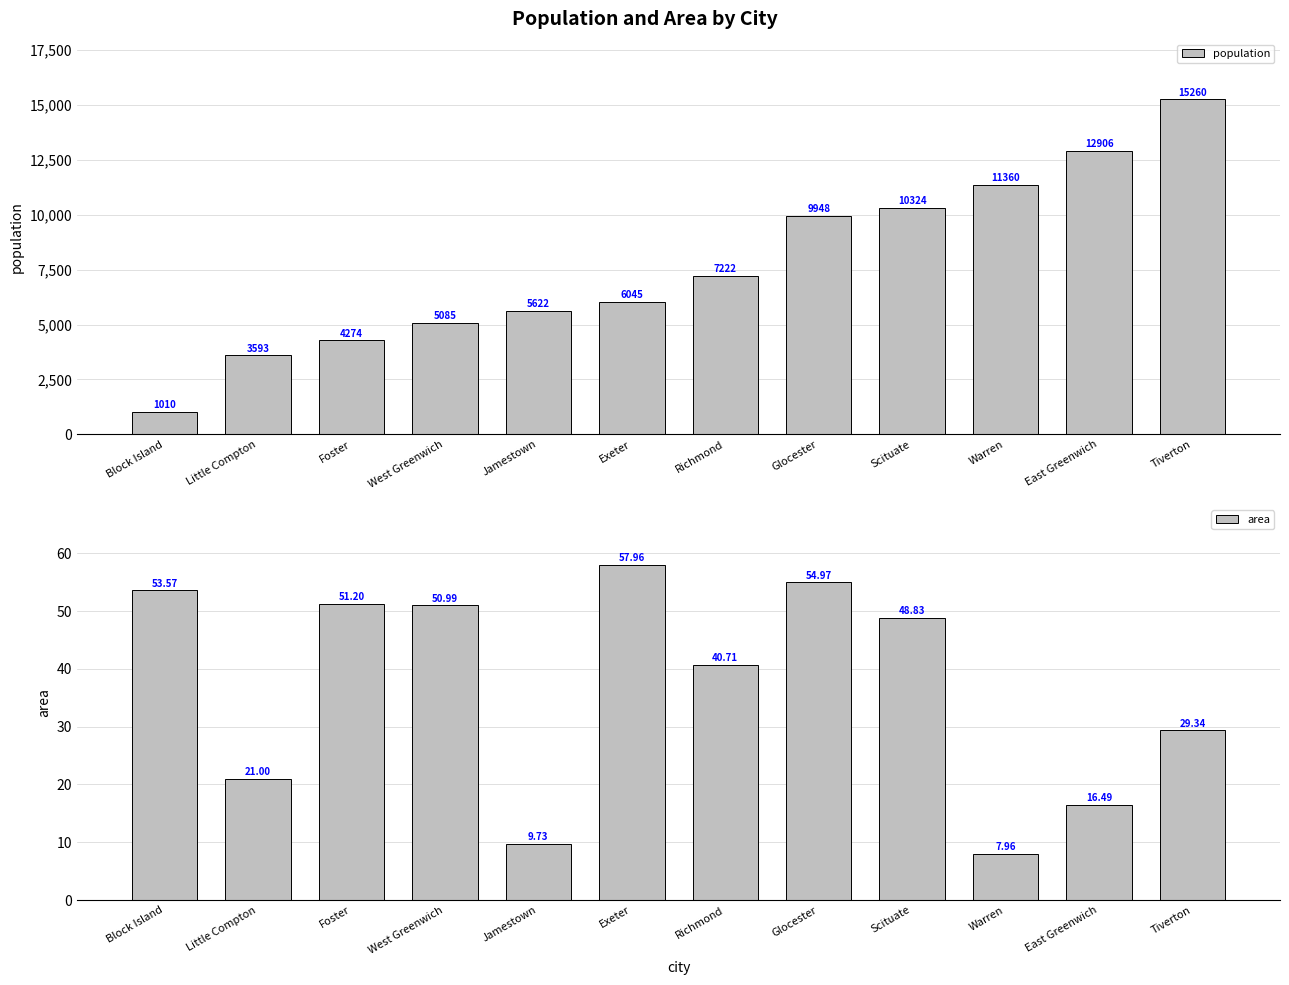

At which label is population closest to 8135?

Richmond